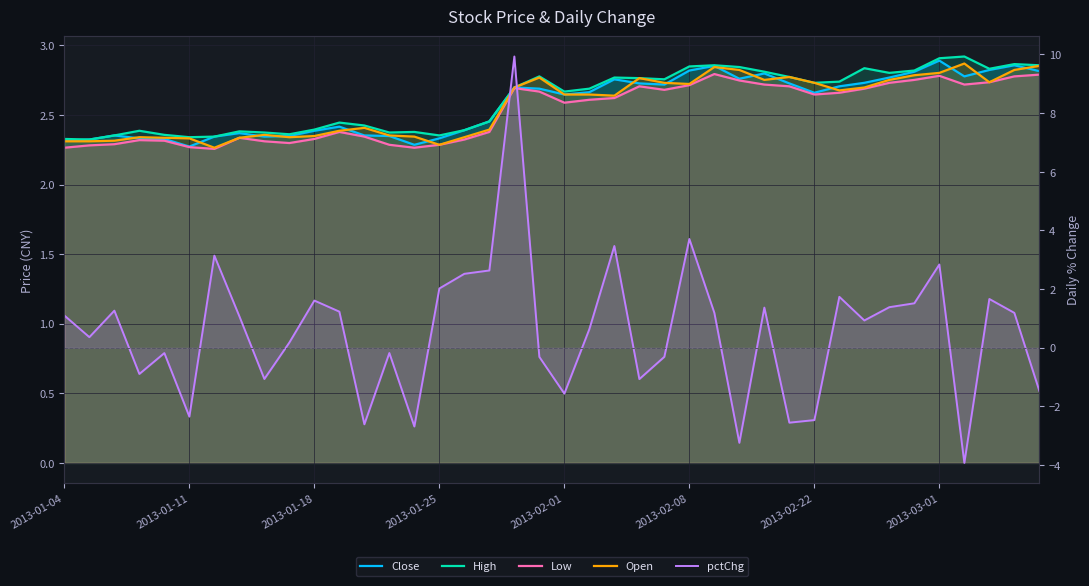

At how many categories does at least one series exceed 2?

40